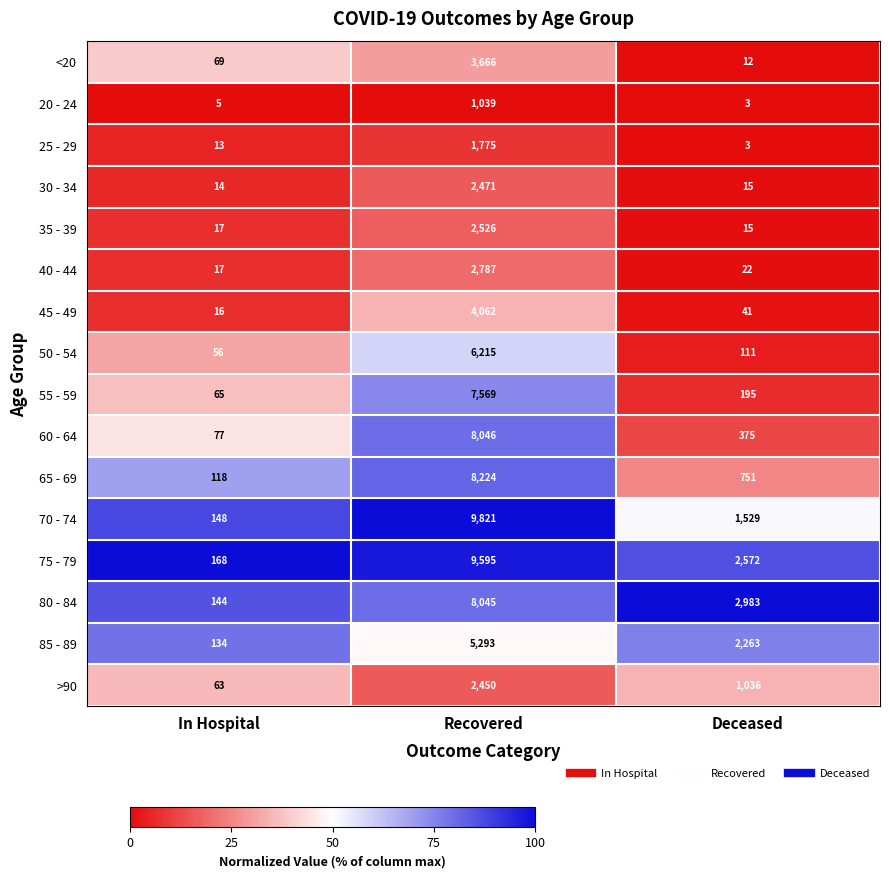

At Recovered, list the series in order from largest to smallest.

70 - 74, 75 - 79, 65 - 69, 60 - 64, 80 - 84, 55 - 59, 50 - 54, 85 - 89, 45 - 49, <20, 40 - 44, 35 - 39, 30 - 34, >90, 25 - 29, 20 - 24